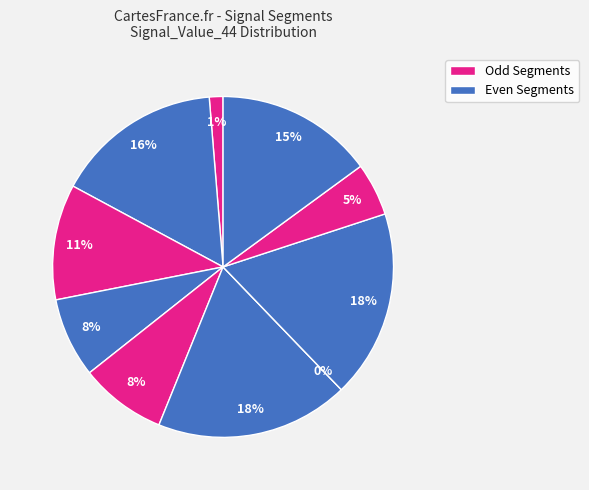

To the nearest percent, what percentage of the pie is signal segment 1?

1%